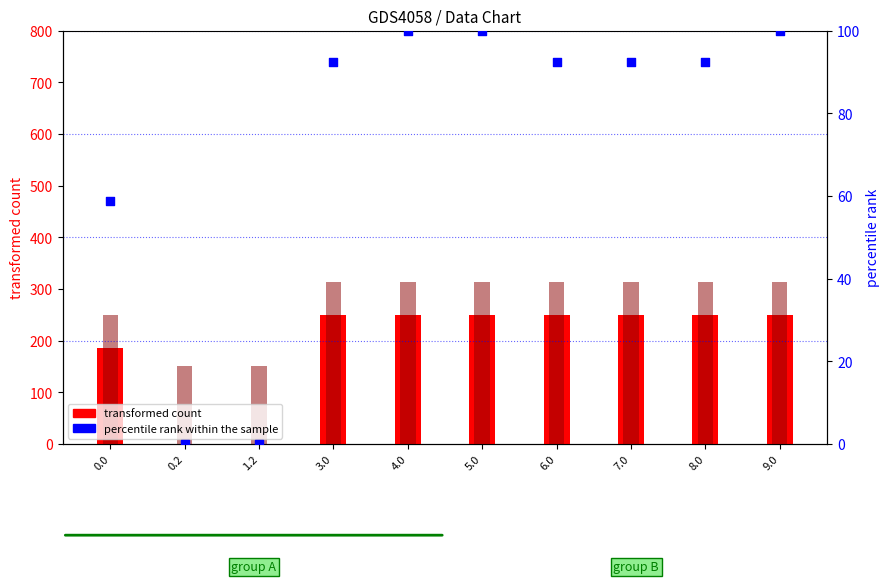

Which series reaches the maximum Y coordinate?

col_19